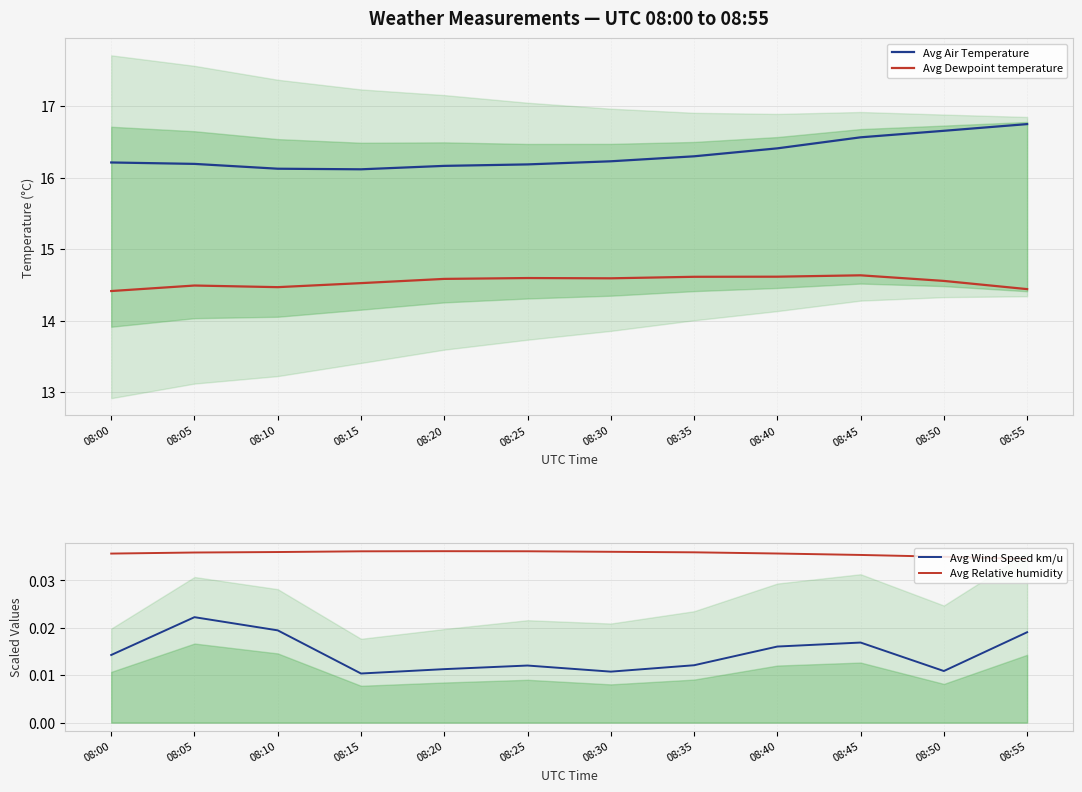

True or false: Avg Dewpoint temperature and Avg Wind Speed km/u intersect in this chart.

False